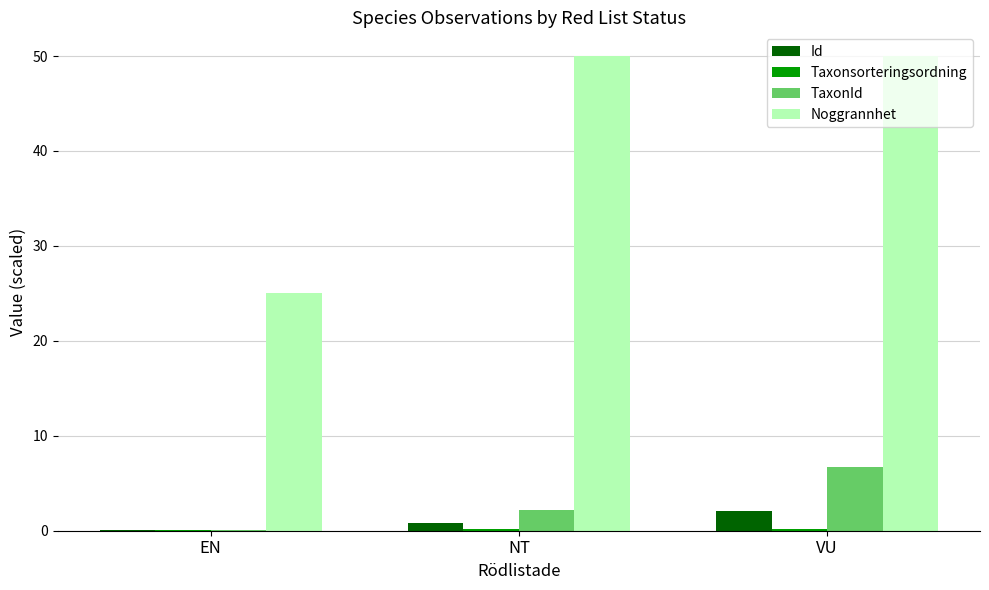

The Noggrannhet series shows 50.0 at VU. True or false?

True